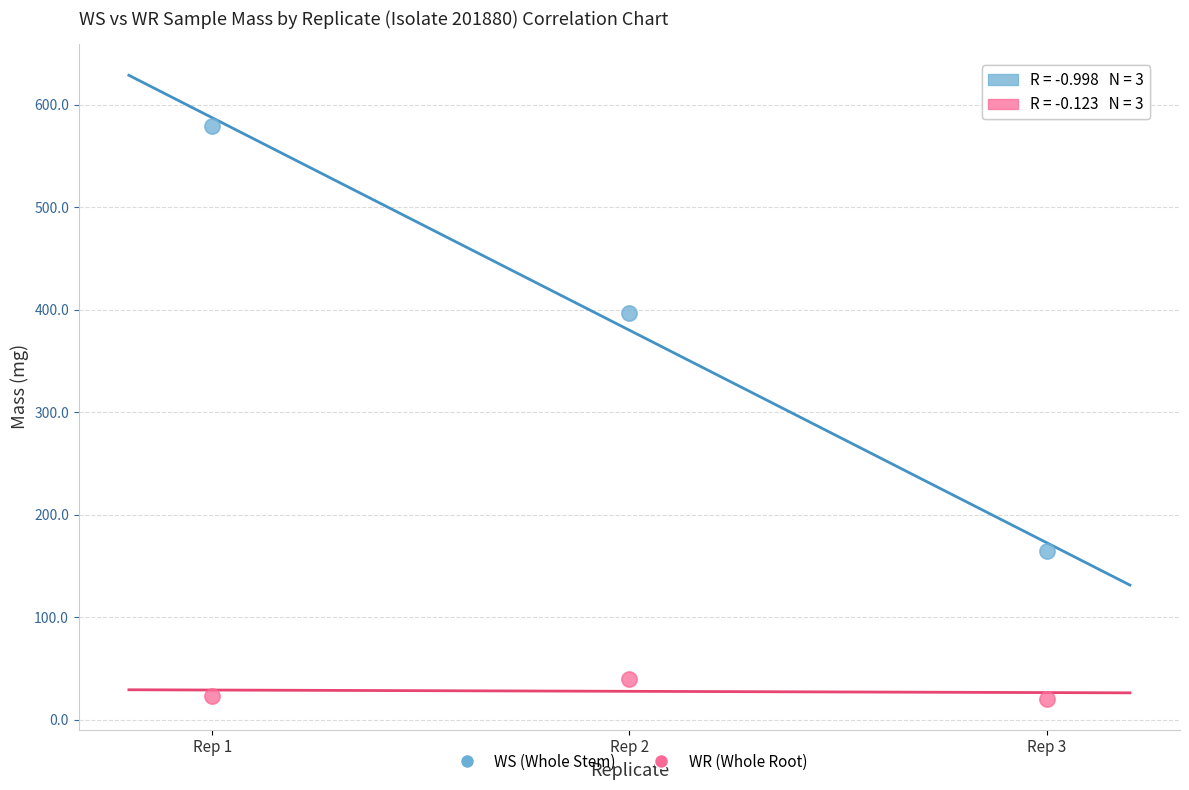

Which series has the largest Y range (max minus min)?

WS (Whole Stem)